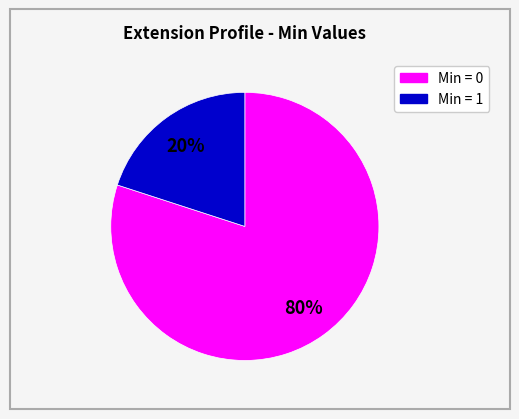

How many segments does this pie chart have?

2